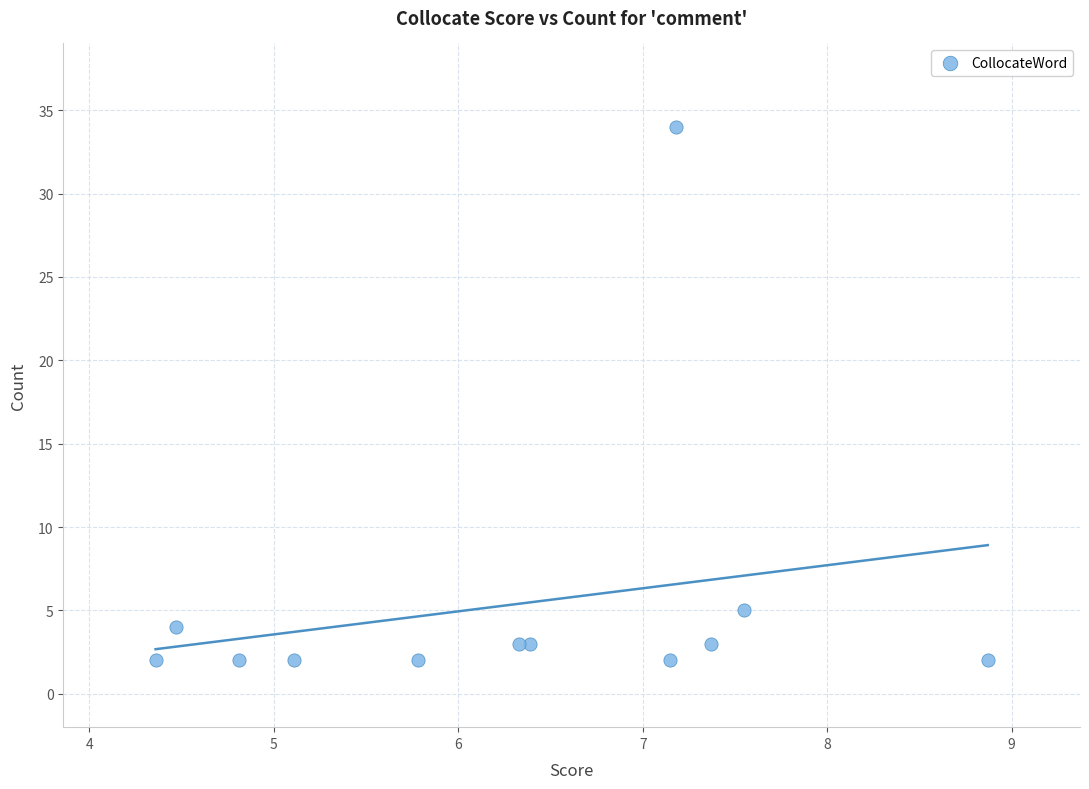

What is the average Y value?

5